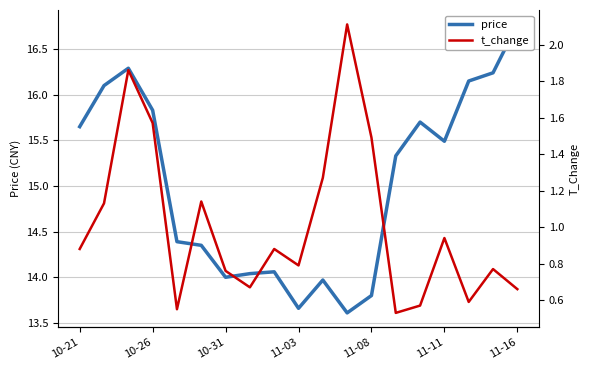

True or false: price has a value of 24.1 at 17.

False